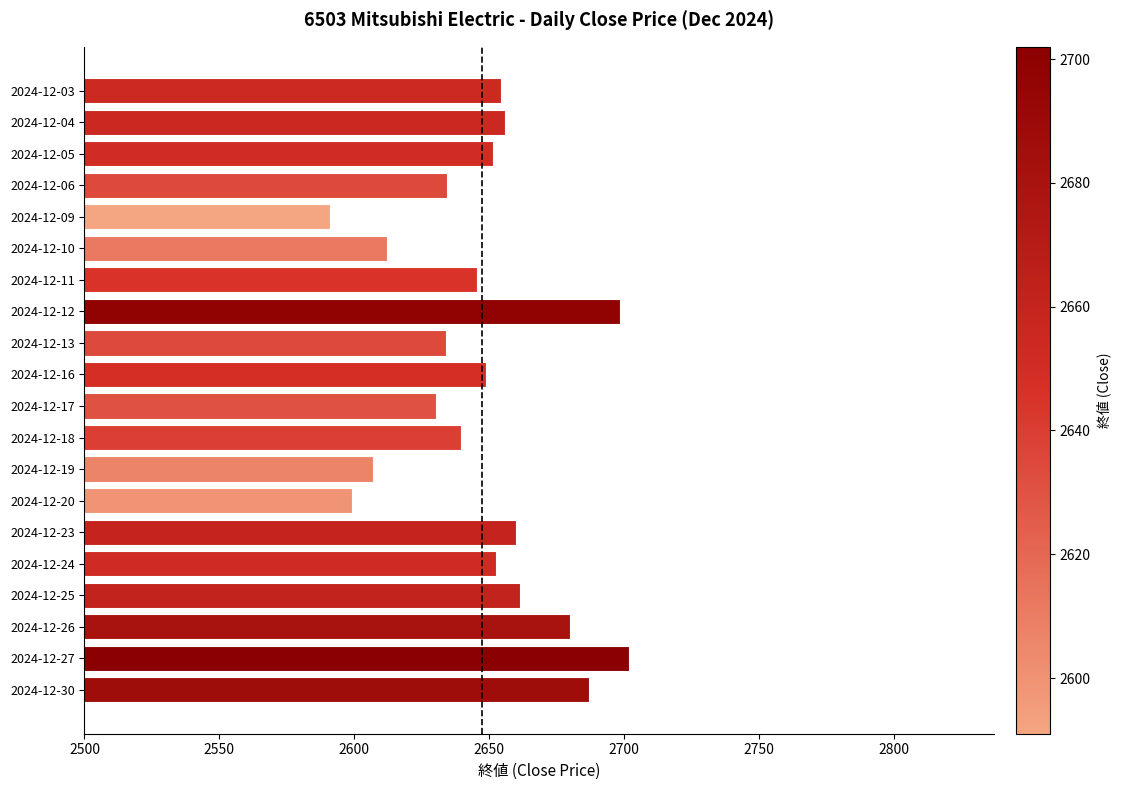

Is it true that the value at 2024-12-11 is 4285.8?

False